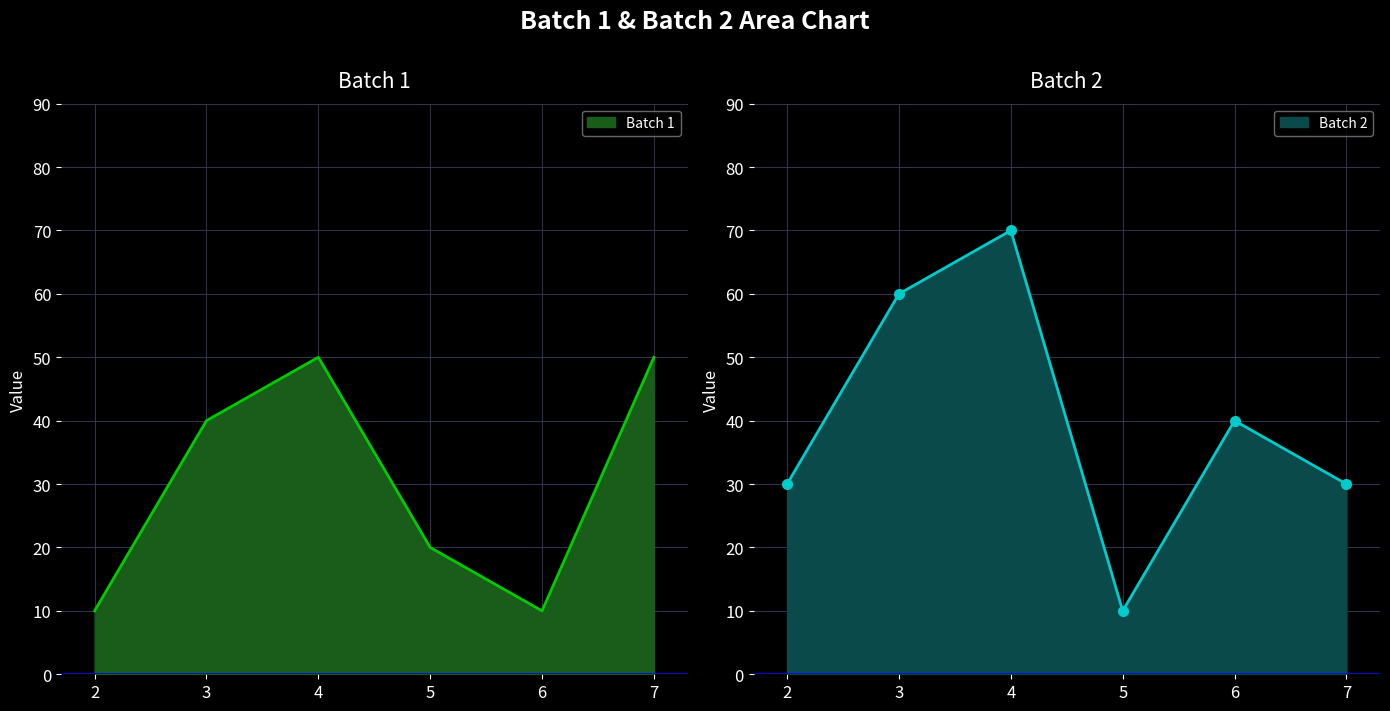

The value of Batch 2 at 2 is 48. True or false?

False